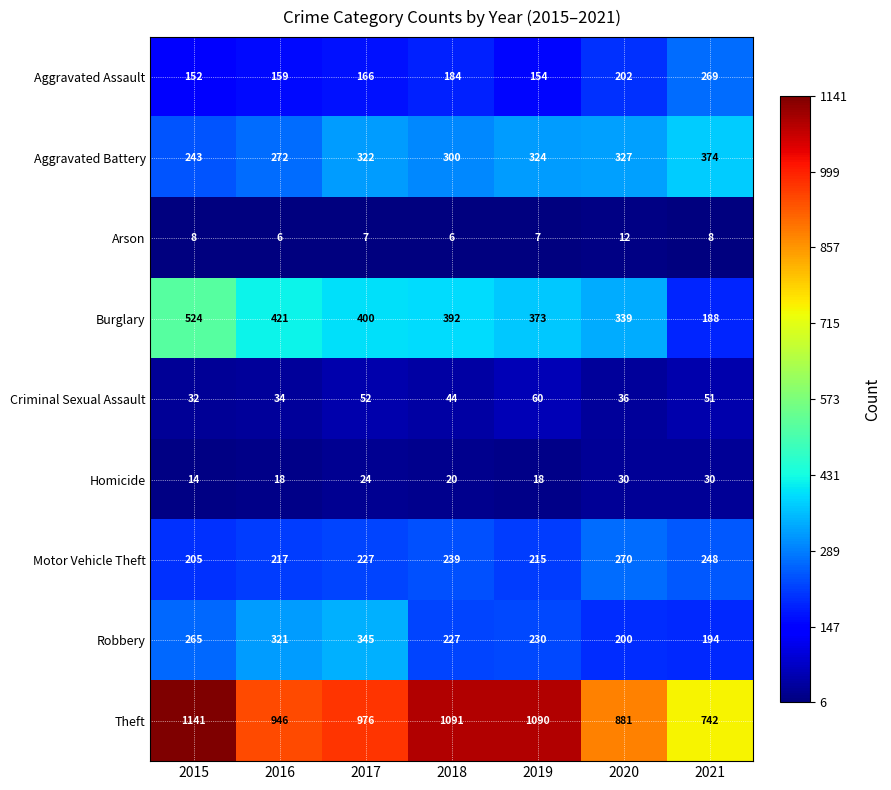

At 2016, list the series in order from largest to smallest.

Theft, Burglary, Robbery, Aggravated Battery, Motor Vehicle Theft, Aggravated Assault, Criminal Sexual Assault, Homicide, Arson